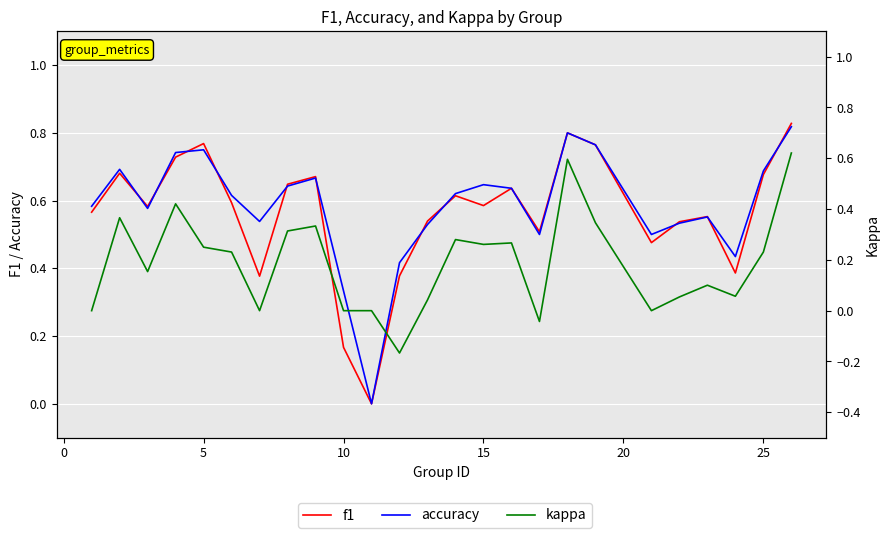

How many categories are shown in the chart?

25